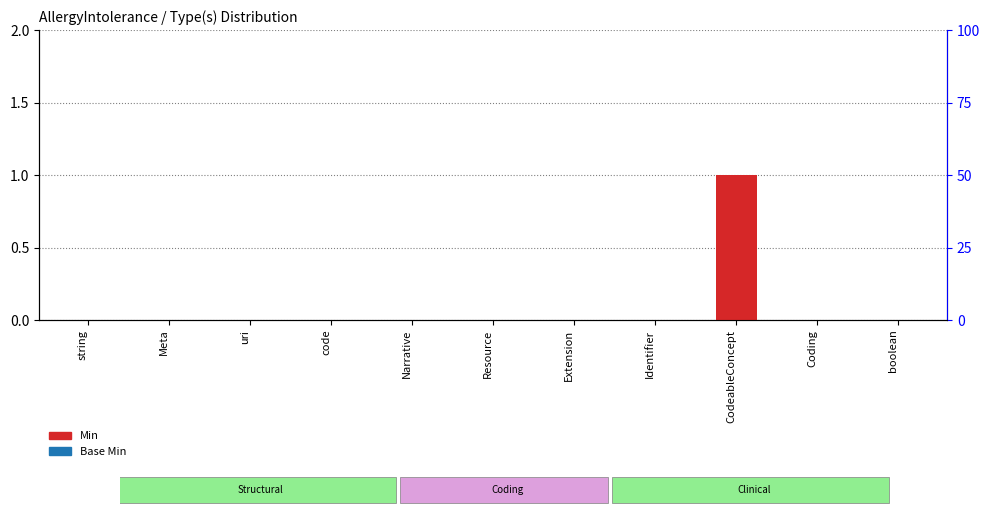

What is the label of the 6th bar from the left?

Resource